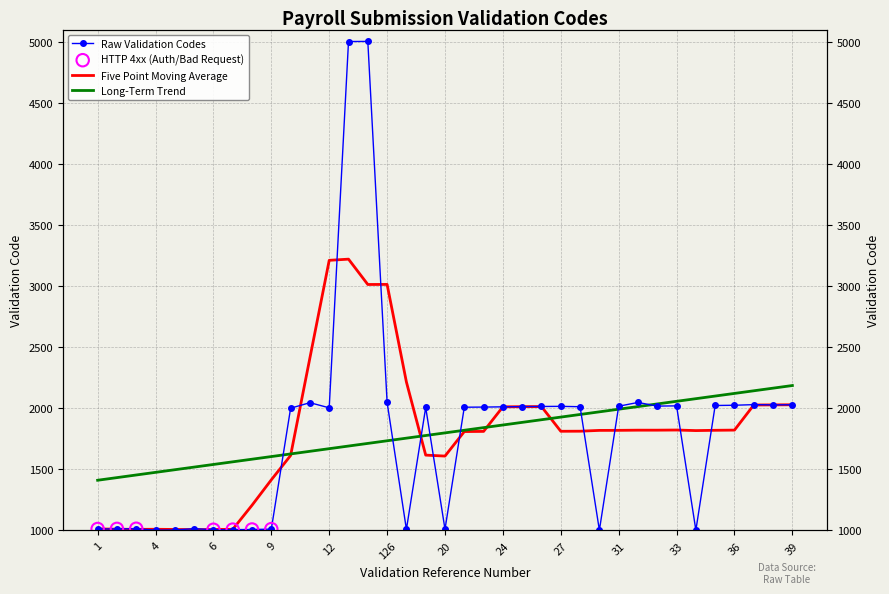

Which has a higher value, 25 or 20?

25